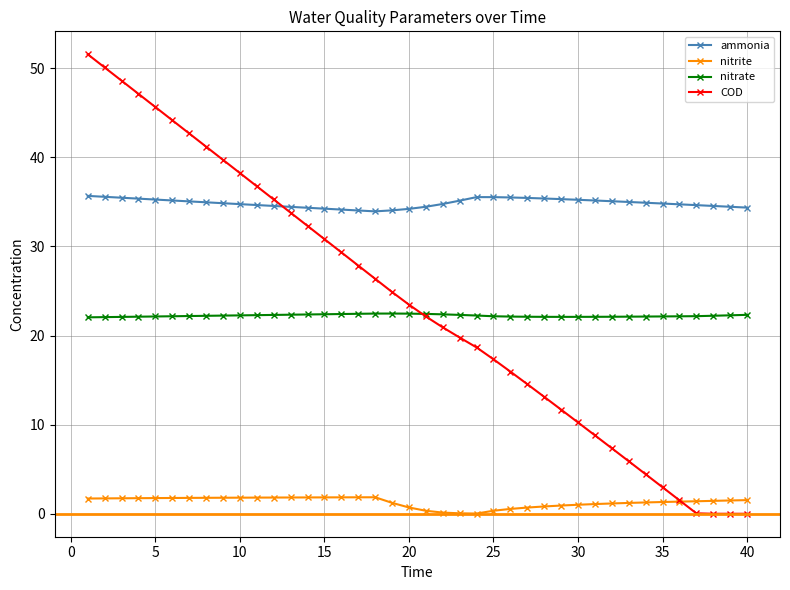

What is the difference between the second highest and second lowest values in the ammonia series?

1.5